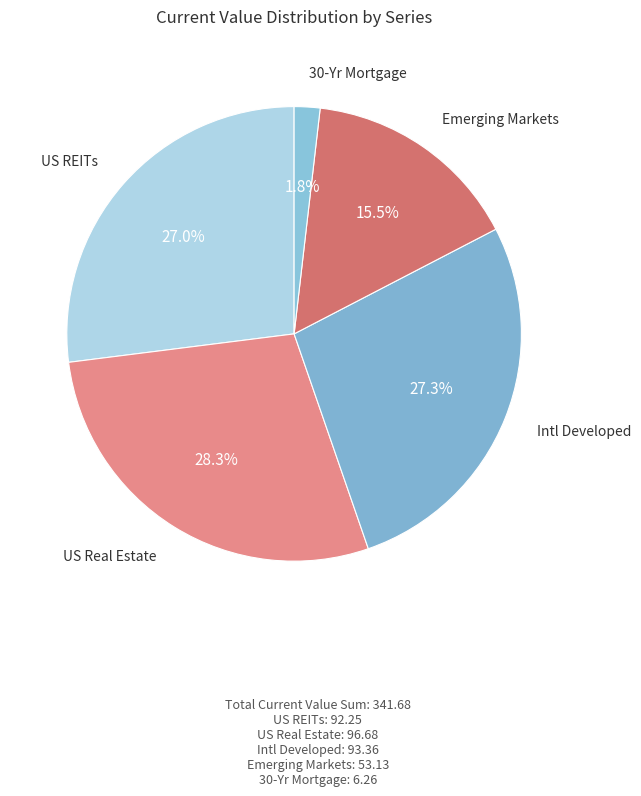

Which slice is the largest?

US Real Estate